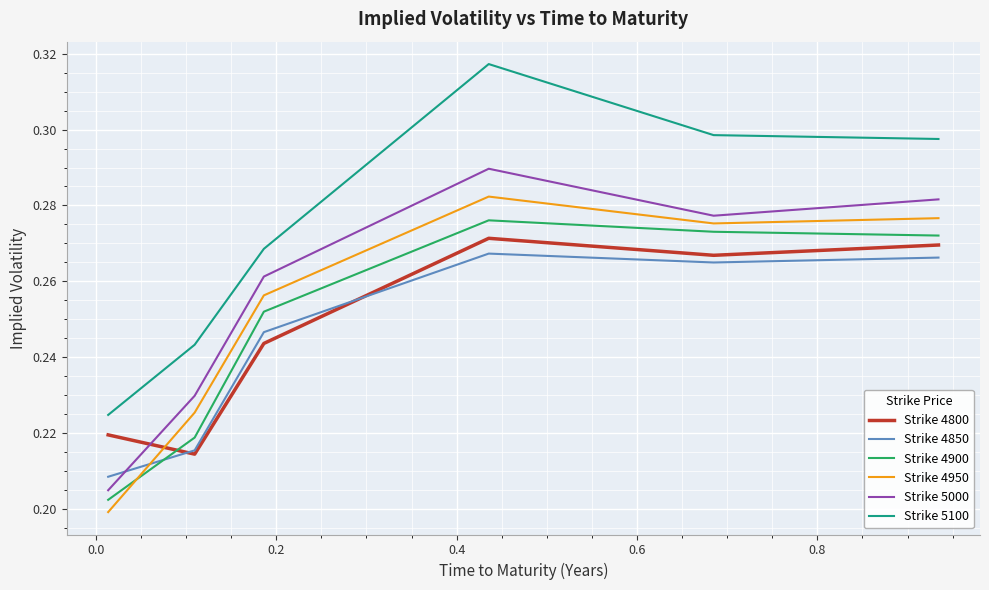

True or false: Strike 4850 and Strike 5000 intersect in this chart.

True